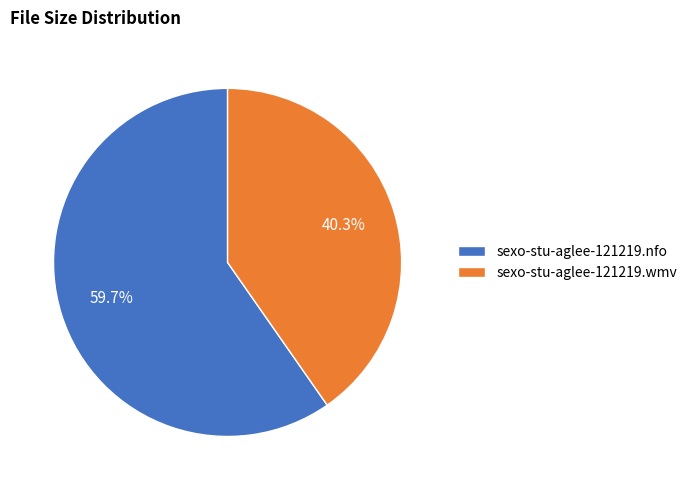

What is the ratio of the value at sexo-stu-aglee-121219.wmv to the value at sexo-stu-aglee-121219.nfo?

0.7